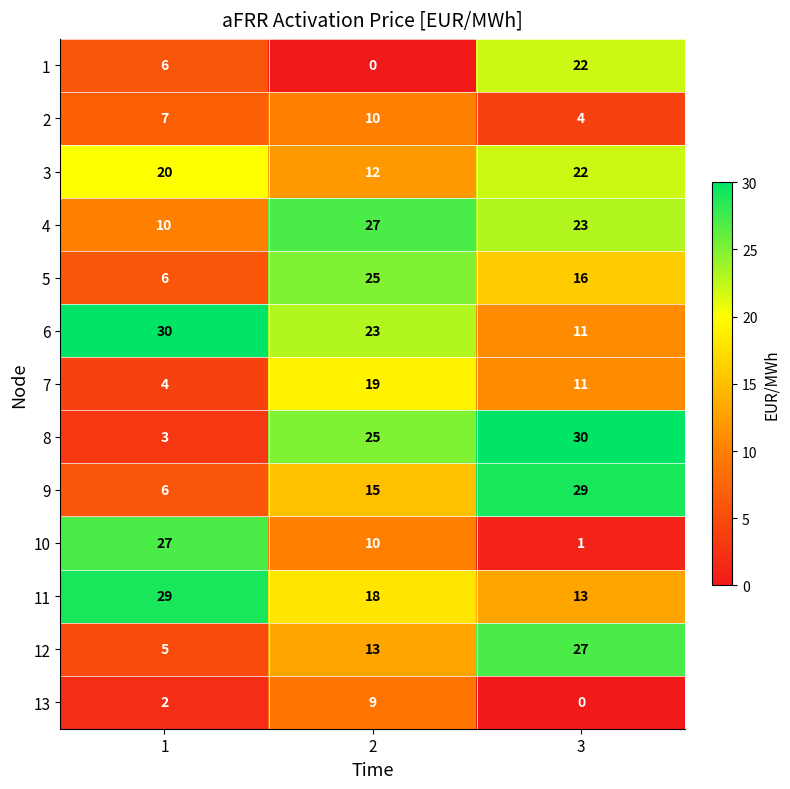

How many categories are shown in the chart?

3